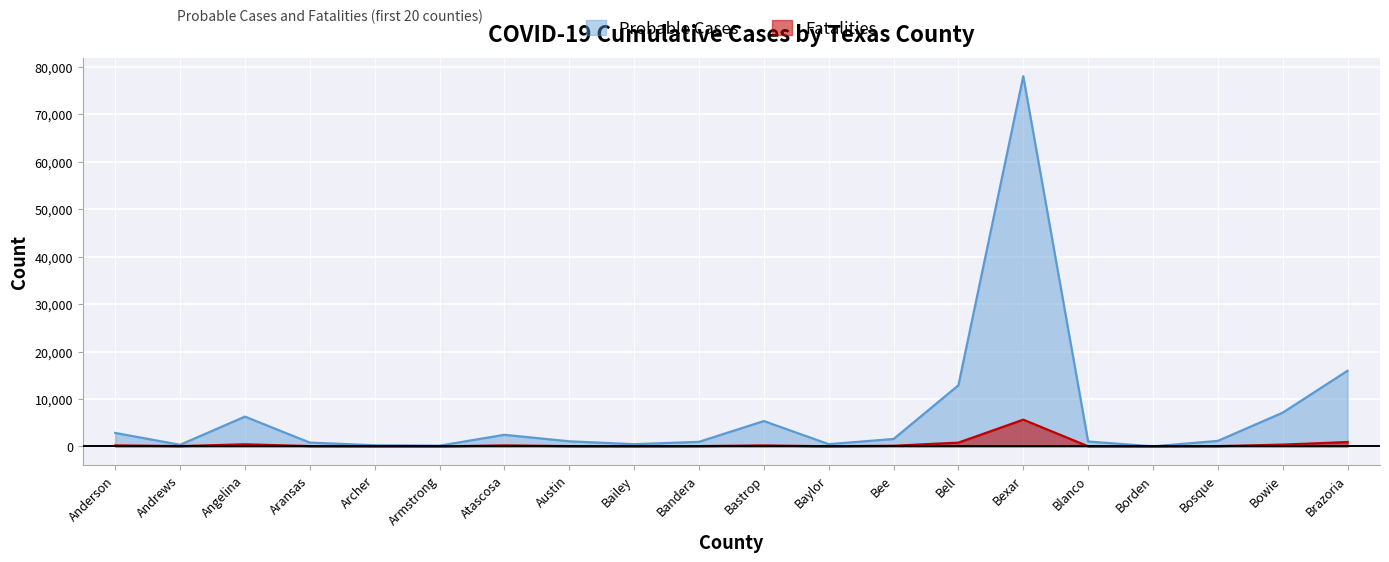

What is the difference between the maximum and minimum values in the Fatalities series?

5643